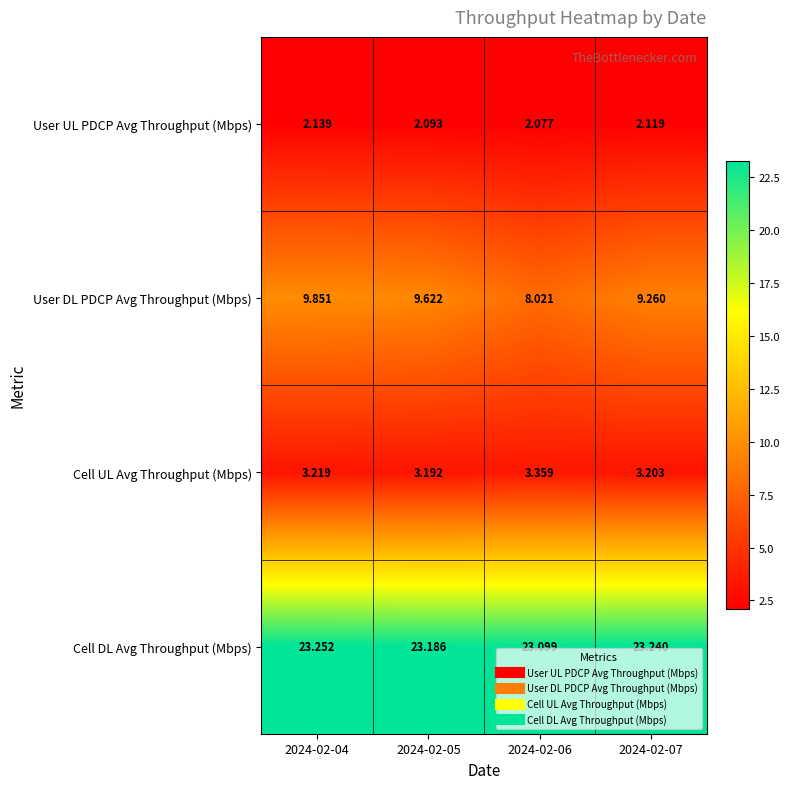

List the series in order of their peak value, lowest first.

User UL PDCP Avg Throughput (Mbps), Cell UL Avg Throughput (Mbps), User DL PDCP Avg Throughput (Mbps), Cell DL Avg Throughput (Mbps)